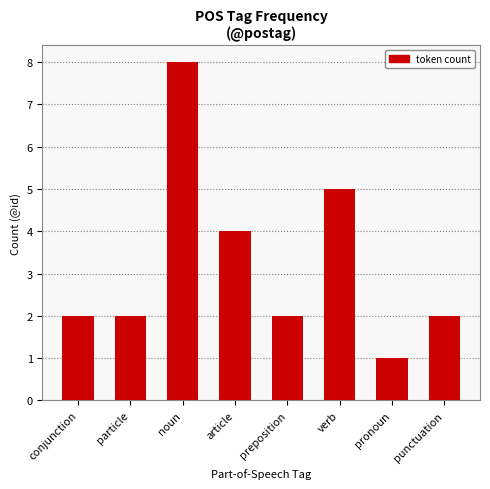

What is the label of the 1st bar from the left?

conjunction